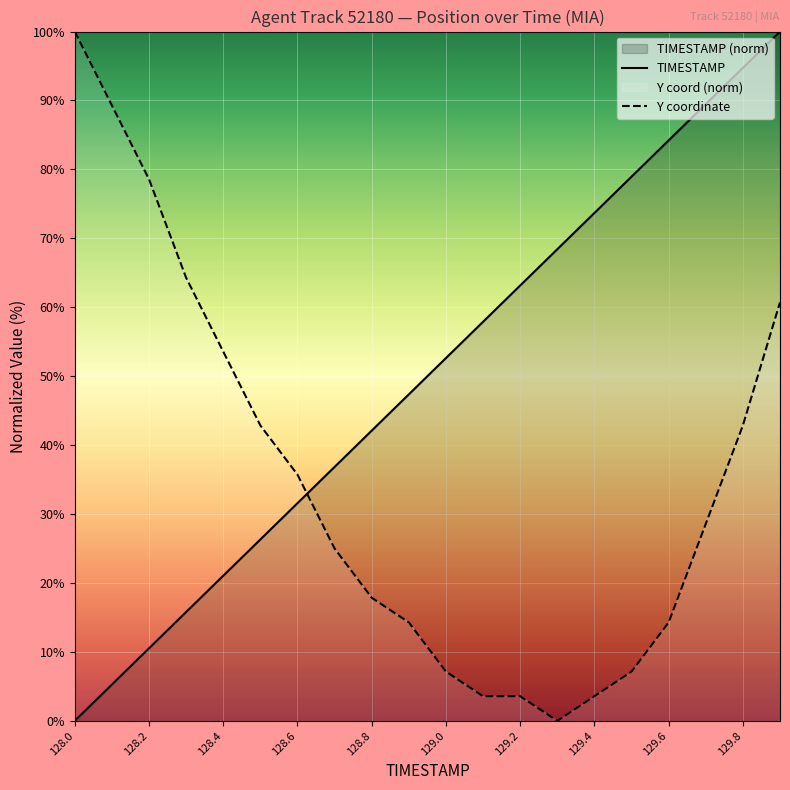

Count the number of categories in the chart.

20